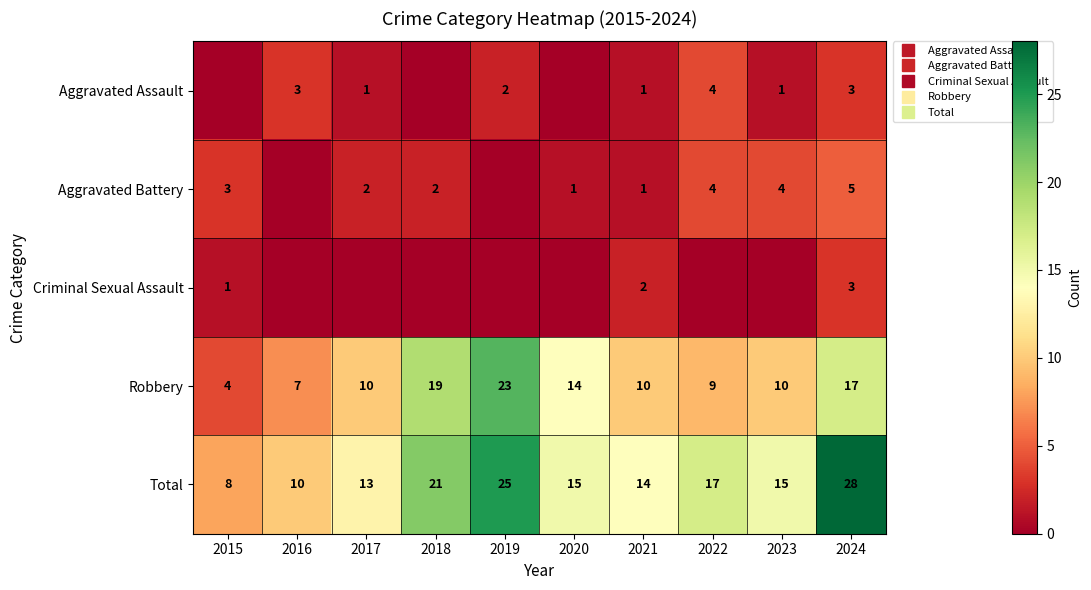

What is the difference between the second highest and second lowest values in the Criminal Sexual Assault series?

2